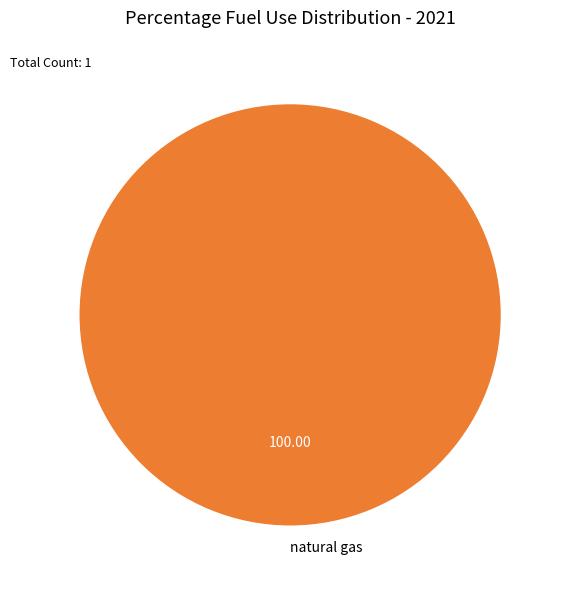

Rank the categories by value from highest to lowest.

natural gas